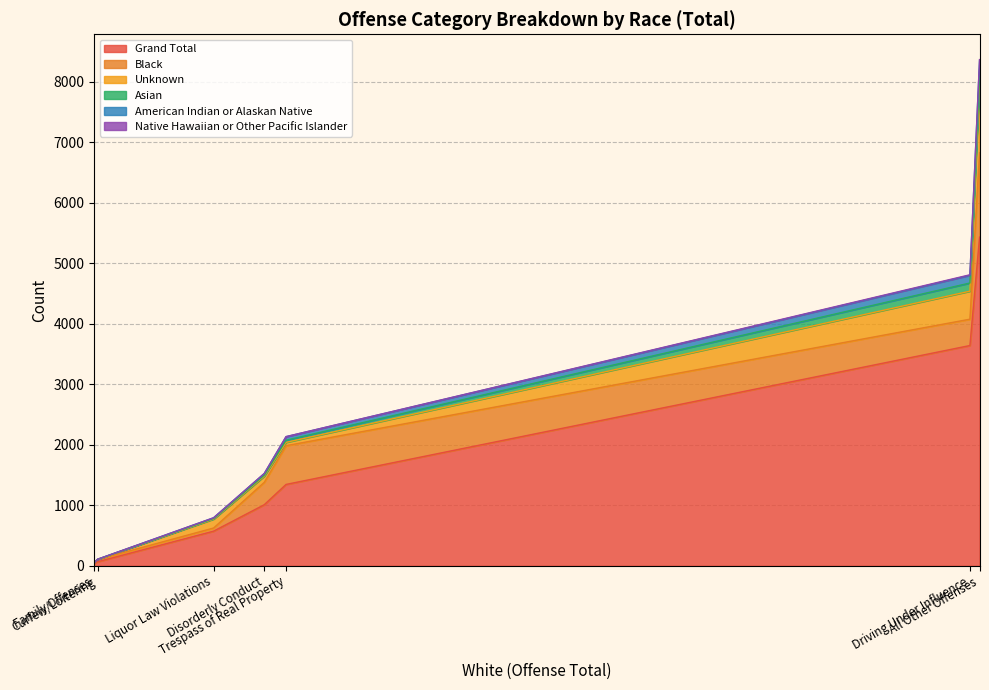

Does the chart have visible grid lines?

Yes